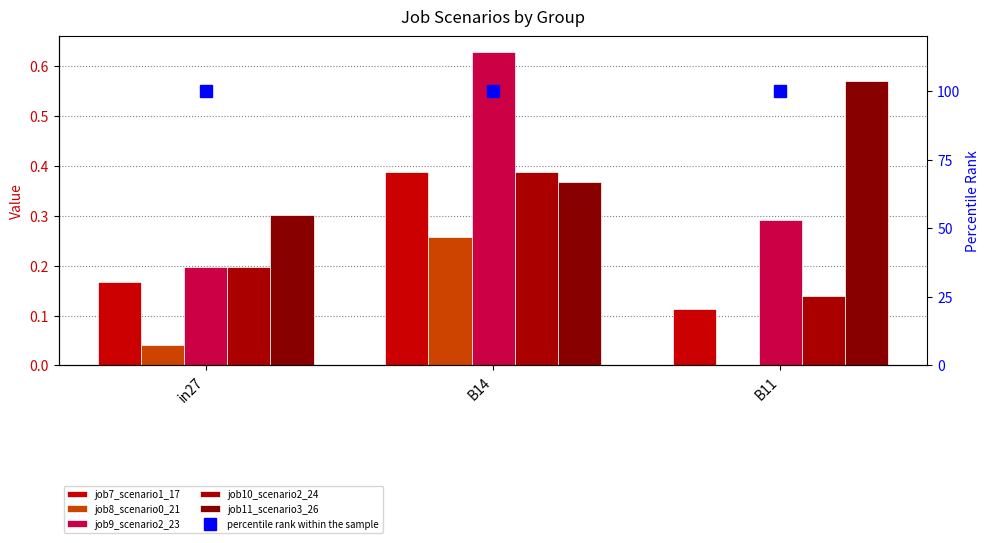

What is the spread (max minus min) of values at B14?

0.4